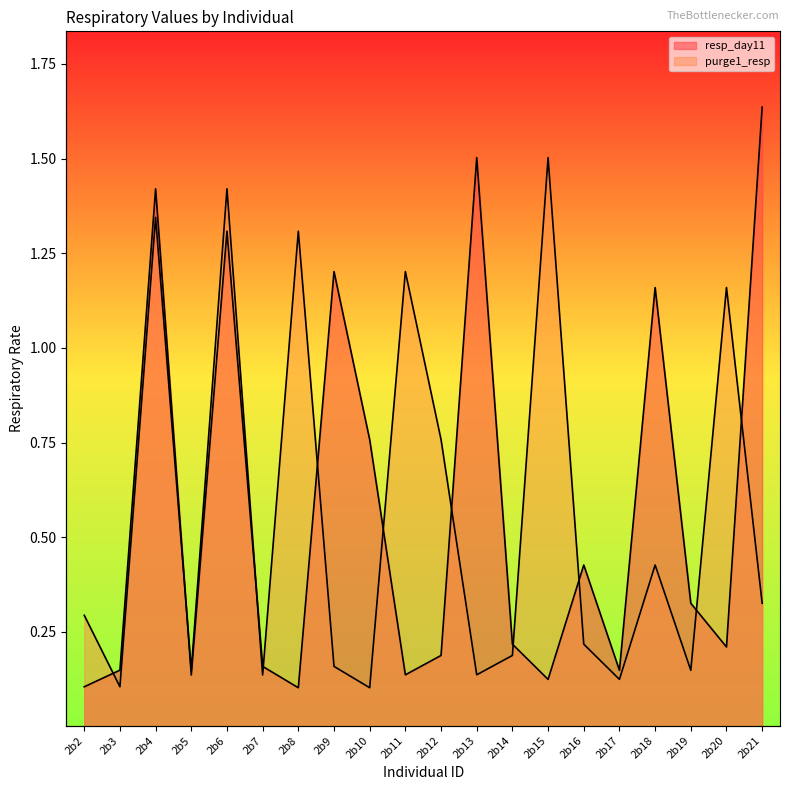

True or false: purge1_resp has a value of 0.2 at 2b13.

False